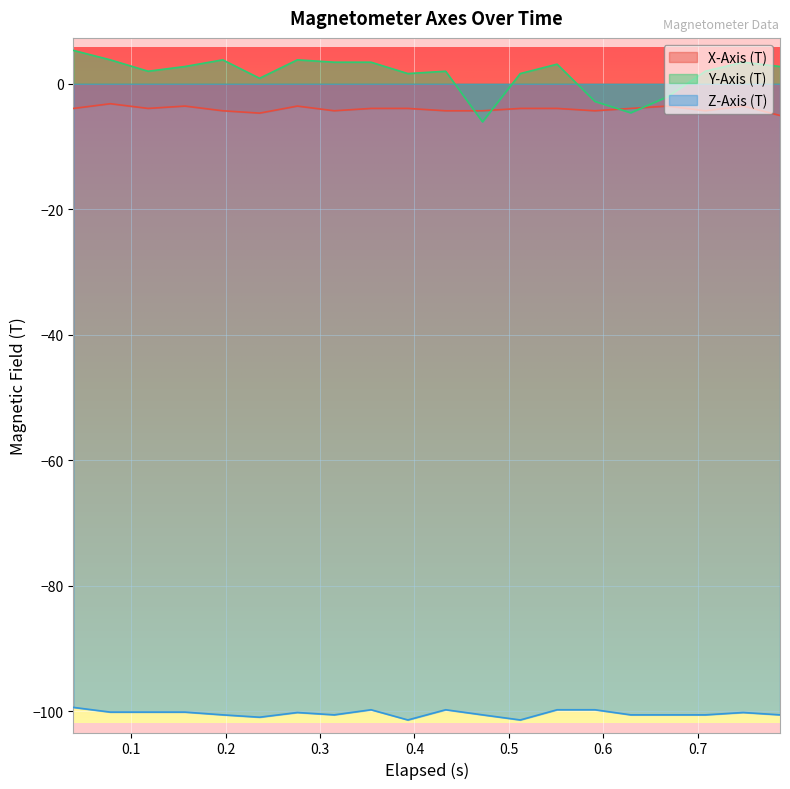

What is the value of the Y-Axis (T) point at the 5th from the left?

3.8